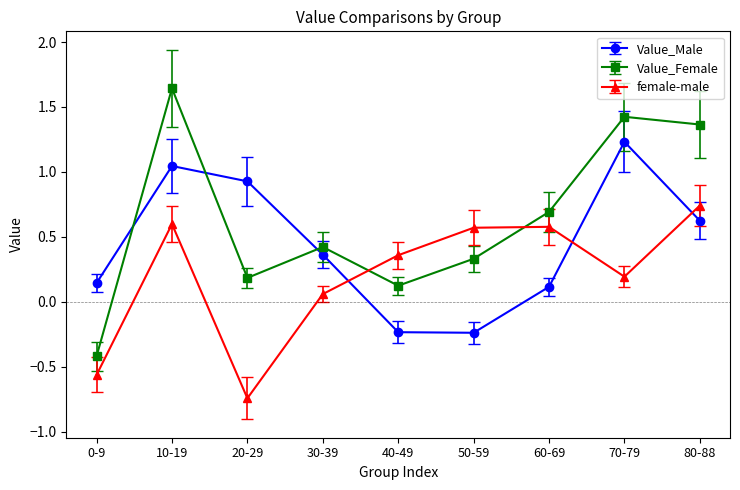

What position from the left is 10-19?

2